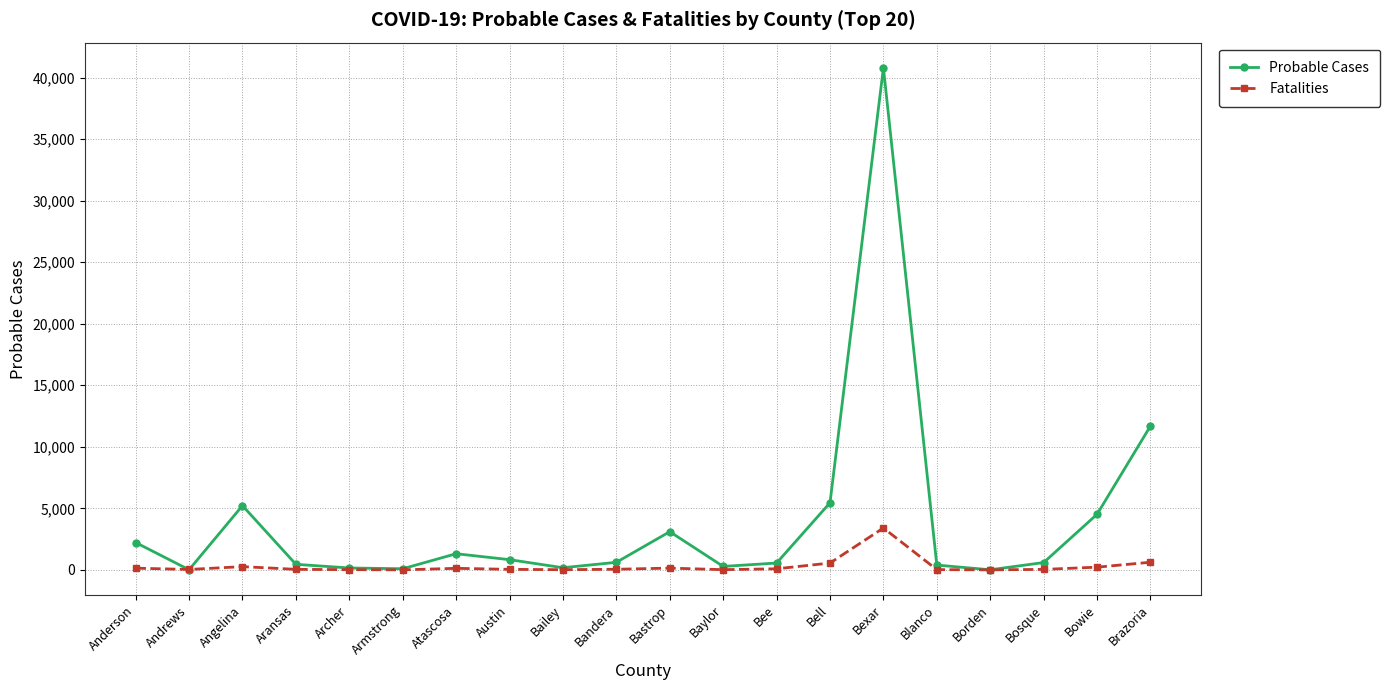

What is the label of the 17th point from the right?

Aransas